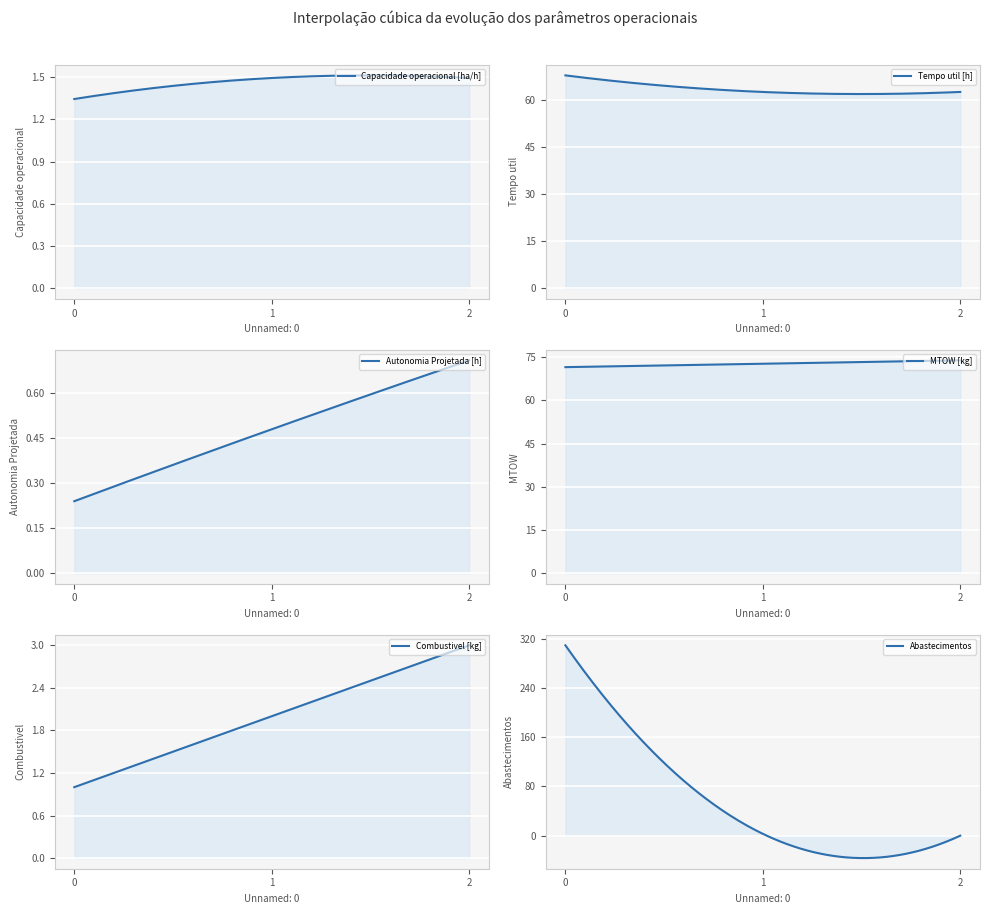

What is the minimum value for MTOW [kg]?

71.5